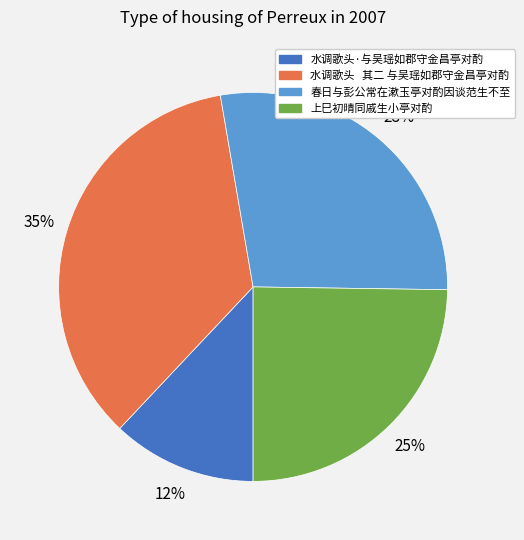

To the nearest percent, what is the average slice percentage?

25%